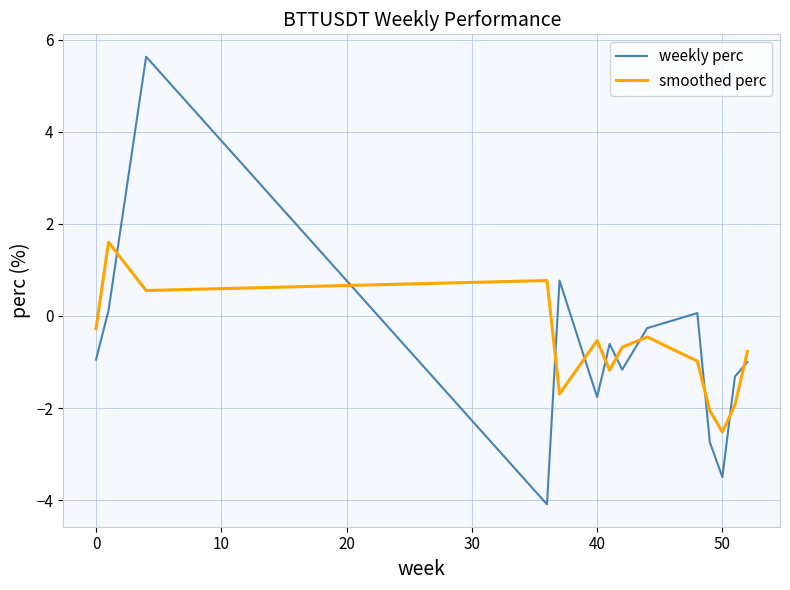

List the series in order of their peak value, lowest first.

smoothed perc, weekly perc